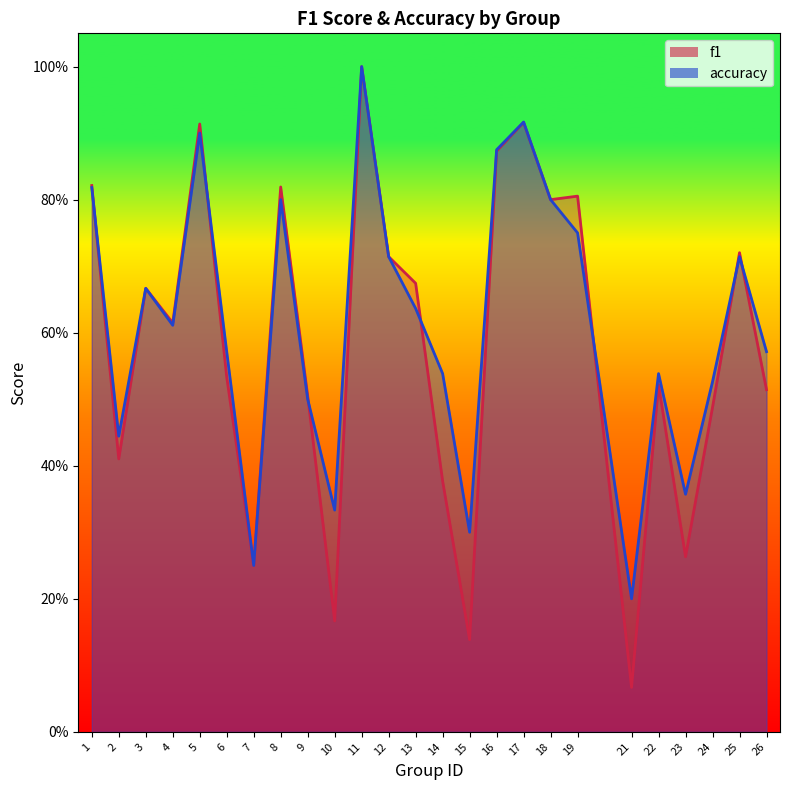

What is the value of the f1 point at the 18th from the left?

0.8